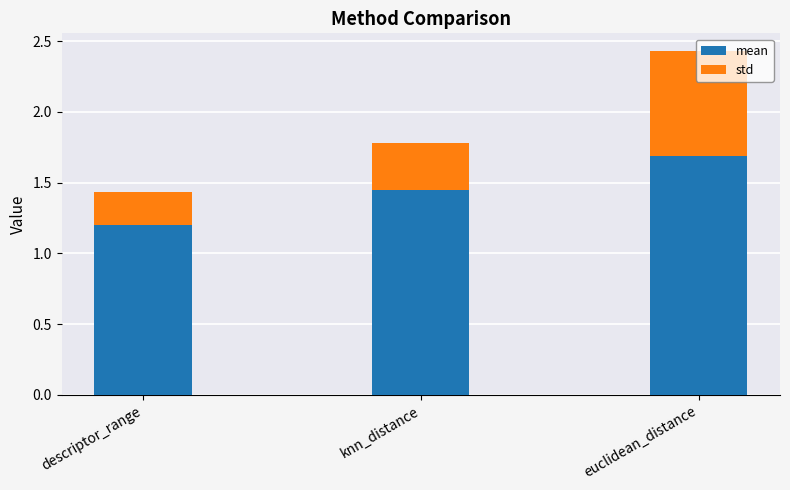

Read the mean value at euclidean_distance.

1.7